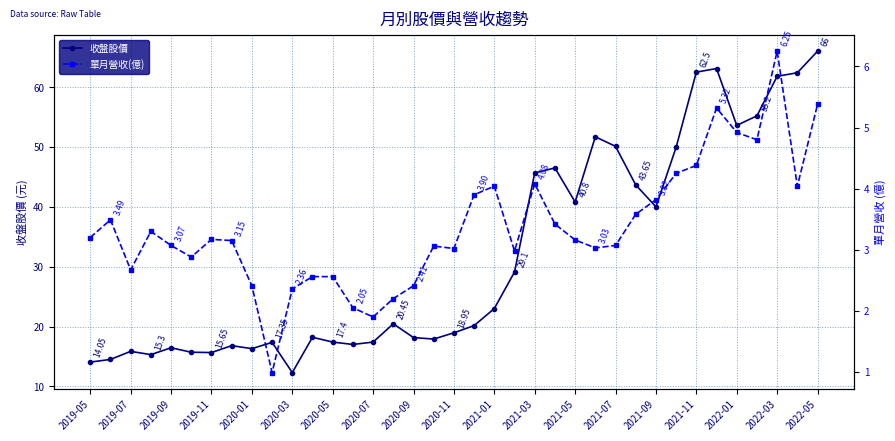

How many interior local peaks does the 單月營收(億) series have?

8